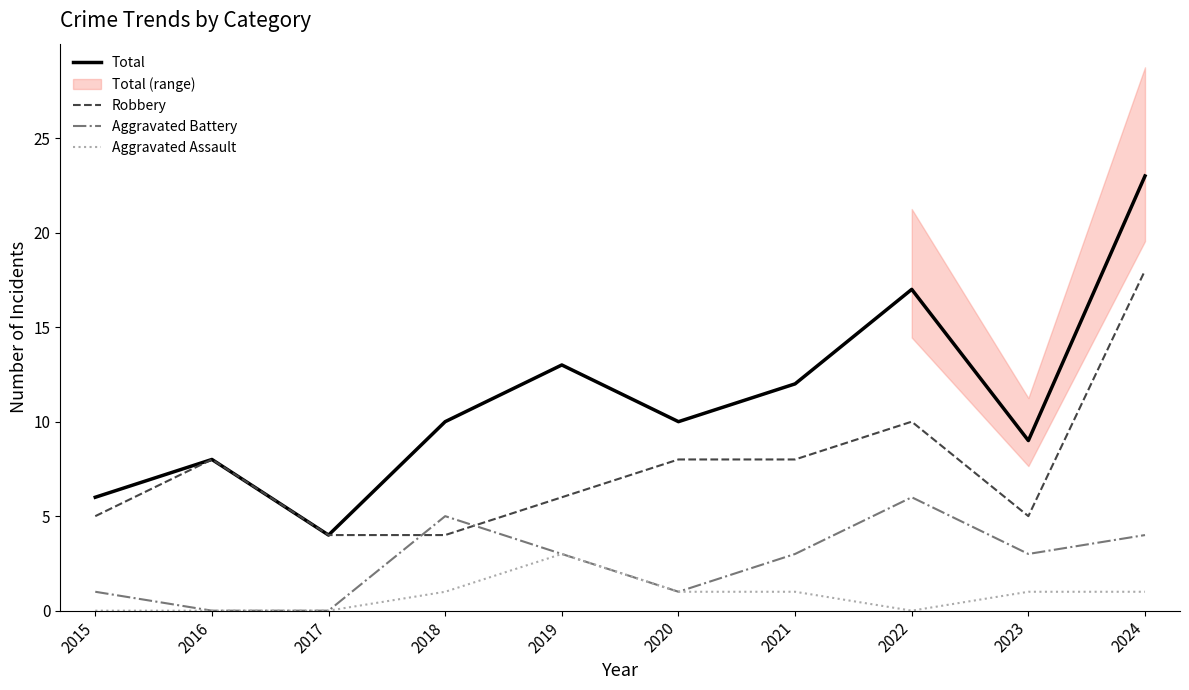

Which has a higher value, 2020 or 2016?

2020